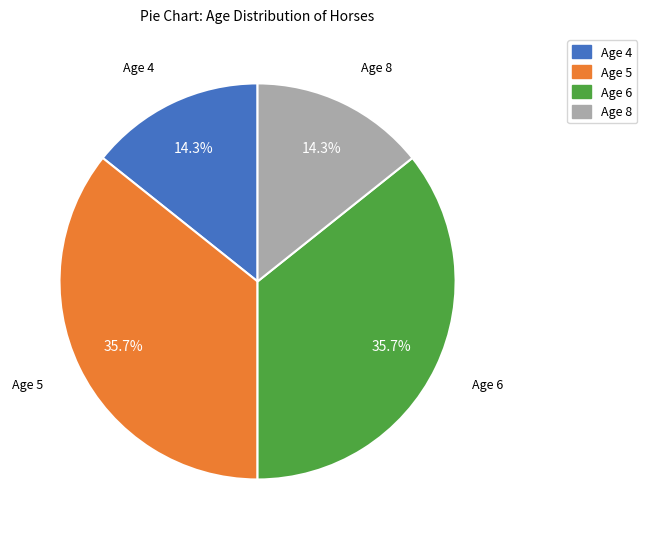

To the nearest percent, what portion does Age 5 represent?

36%